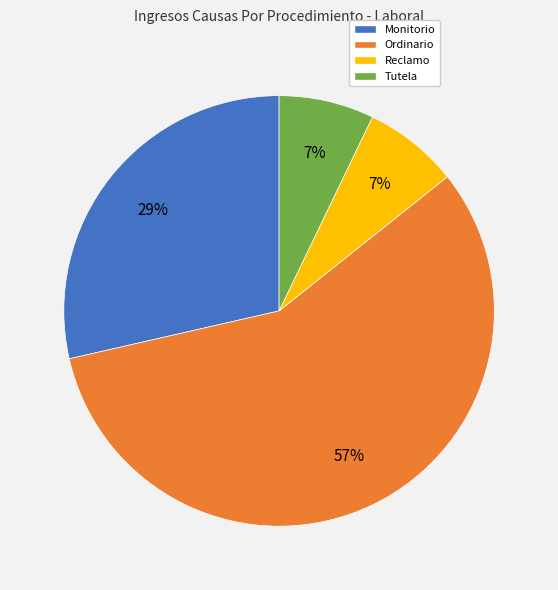

The Ordinario slice represents 46% of the pie. True or false?

False